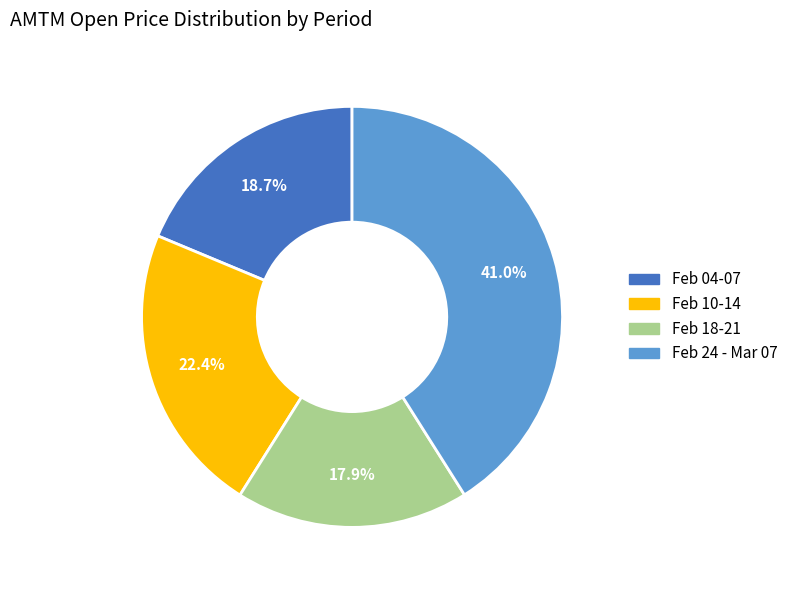

Which has a higher value, Feb 10-14 or Feb 04-07?

Feb 10-14